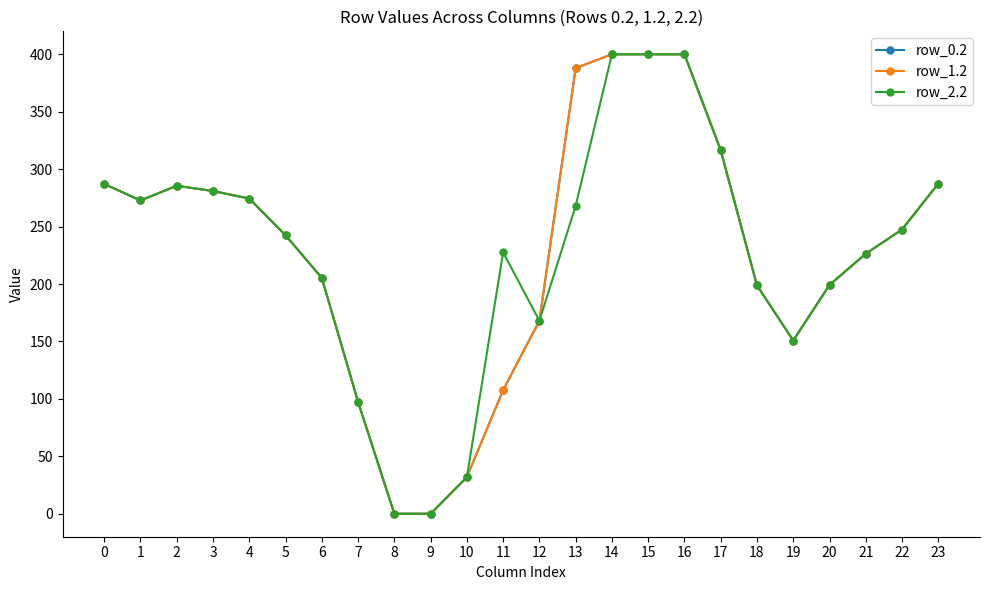

Is this an area chart (filled region under the line)?

No